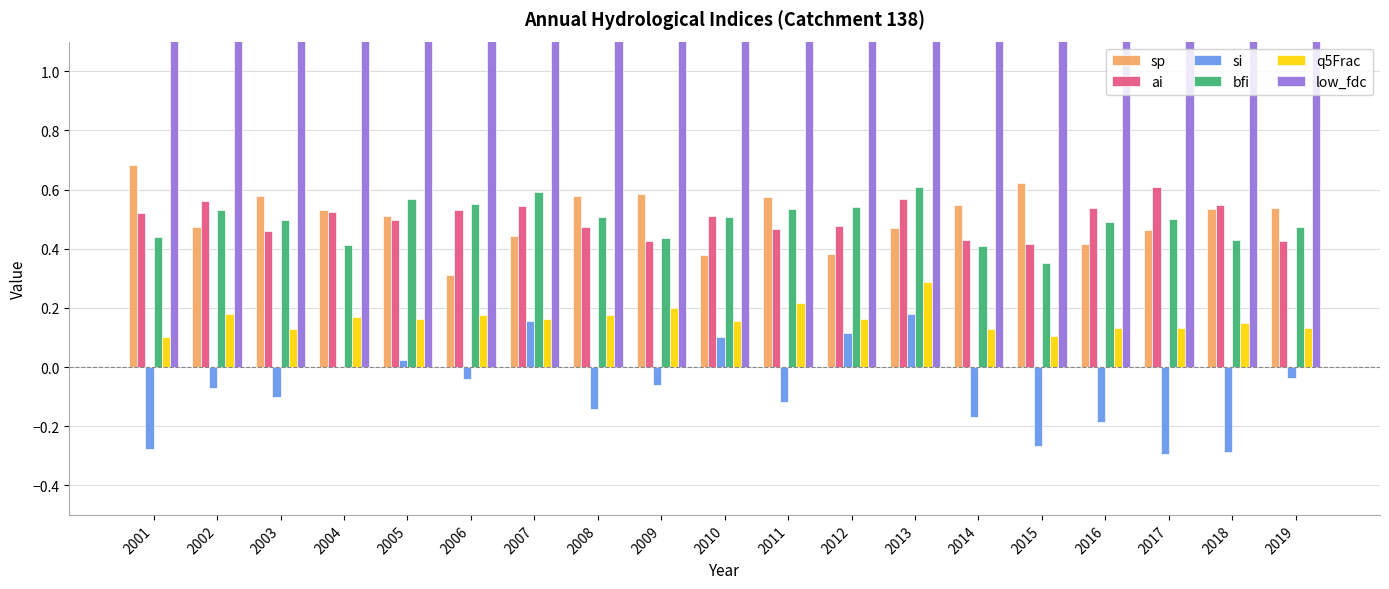

Reading right to left, what are all the values shown in this chart?

sp: 0.5	0.5	0.5	0.4	0.6	0.5	0.5	0.4	0.6	0.4	0.6	0.6	0.4	0.3	0.5	0.5	0.6	0.5	0.7
ai: 0.4	0.5	0.6	0.5	0.4	0.4	0.6	0.5	0.5	0.5	0.4	0.5	0.5	0.5	0.5	0.5	0.5	0.6	0.5
si: -0.0	-0.3	-0.3	-0.2	-0.3	-0.2	0.2	0.1	-0.1	0.1	-0.1	-0.1	0.2	-0.0	0.0	0.0	-0.1	-0.1	-0.3
bfi: 0.5	0.4	0.5	0.5	0.4	0.4	0.6	0.5	0.5	0.5	0.4	0.5	0.6	0.6	0.6	0.4	0.5	0.5	0.4
q5Frac: 0.1	0.1	0.1	0.1	0.1	0.1	0.3	0.2	0.2	0.2	0.2	0.2	0.2	0.2	0.2	0.2	0.1	0.2	0.1
low_fdc: 3.7	1.9	3.2	3.5	2.6	3.6	2.4	3.1	2.3	3.8	1.6	2.6	2.8	3.3	3.4	1.5	3.6	1.7	3.8